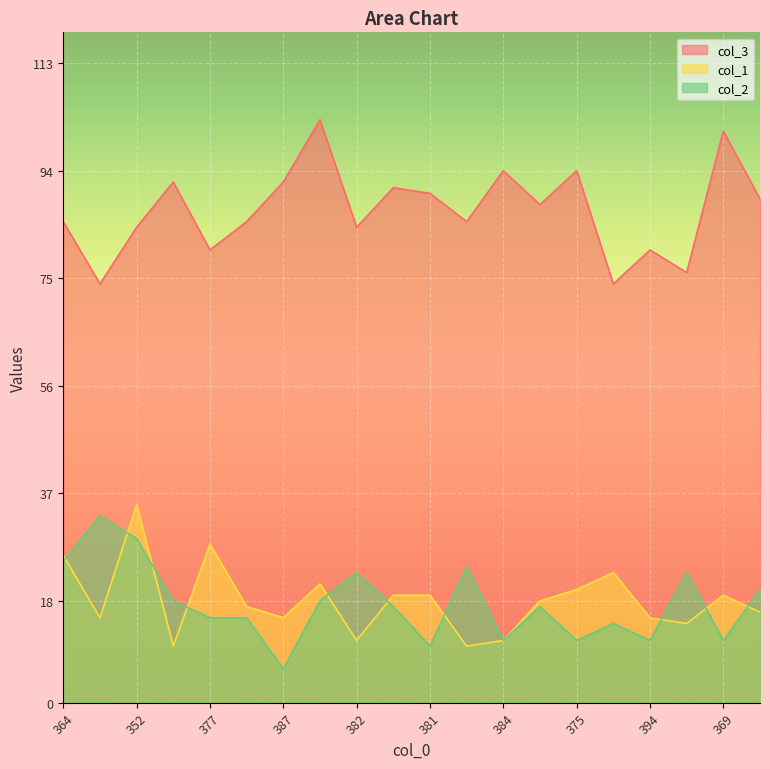

Which series changed the most between 377 and 387?

col_1